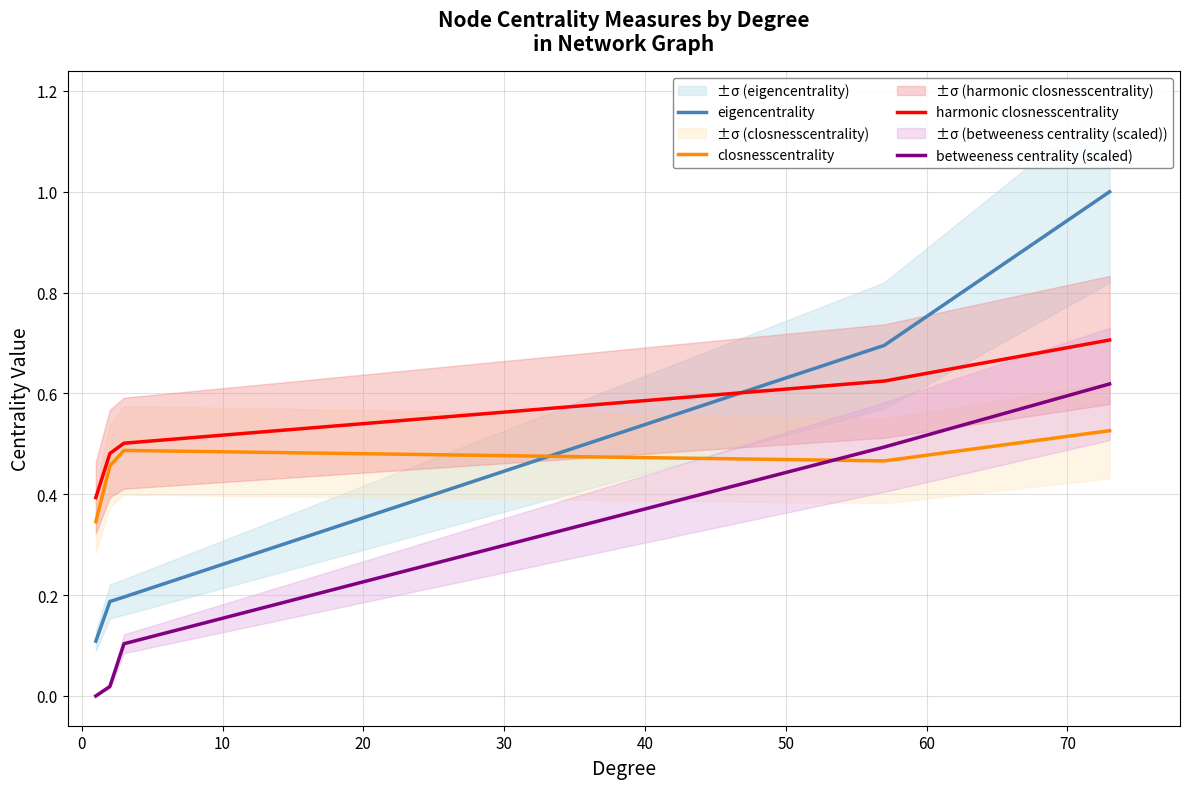

Is the value of closnesscentrality at 0 greater than the value of eigencentrality at −10?

No